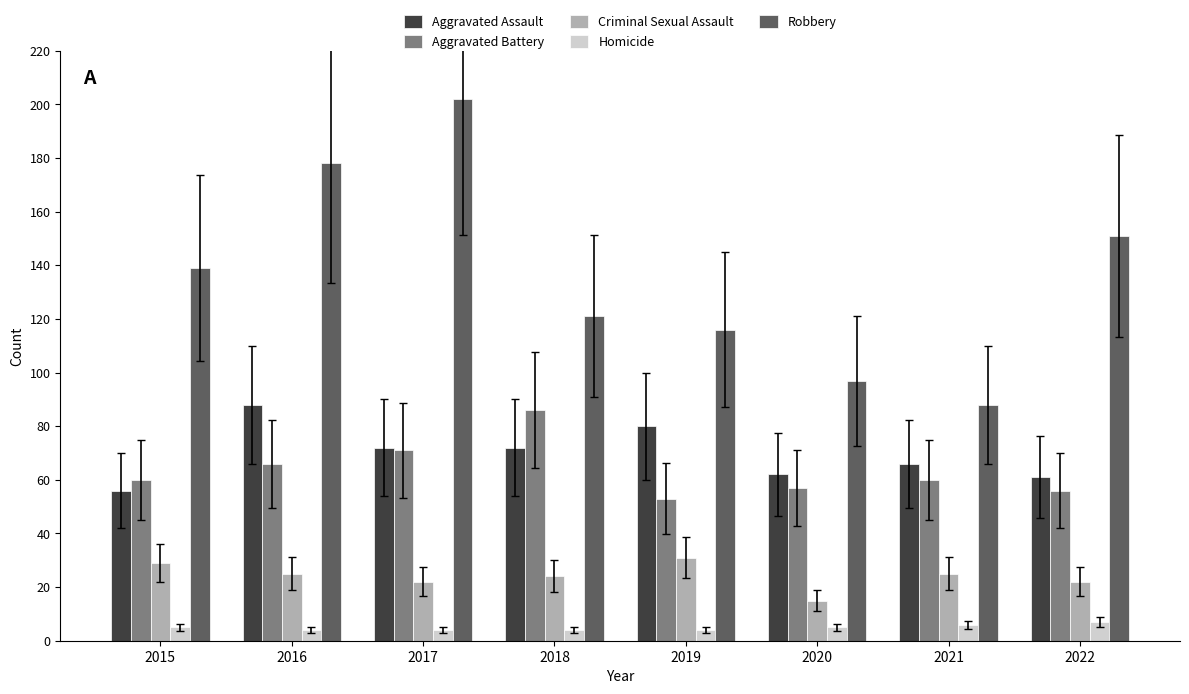

The Aggravated Battery series shows 66 at 2016. True or false?

True